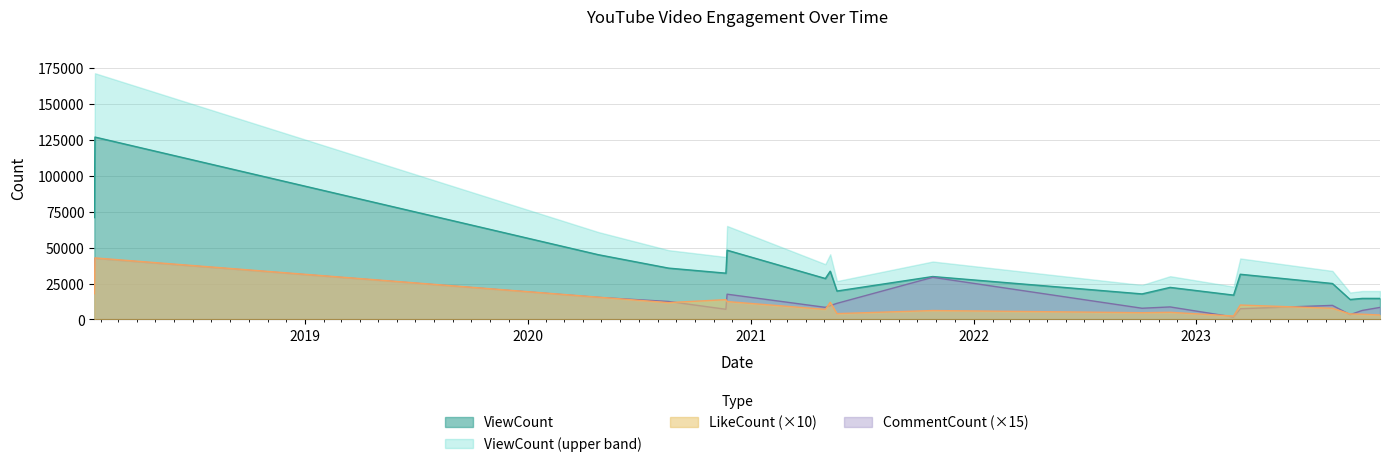

The ViewCount series shows 126960 at 2018-01-22. True or false?

True